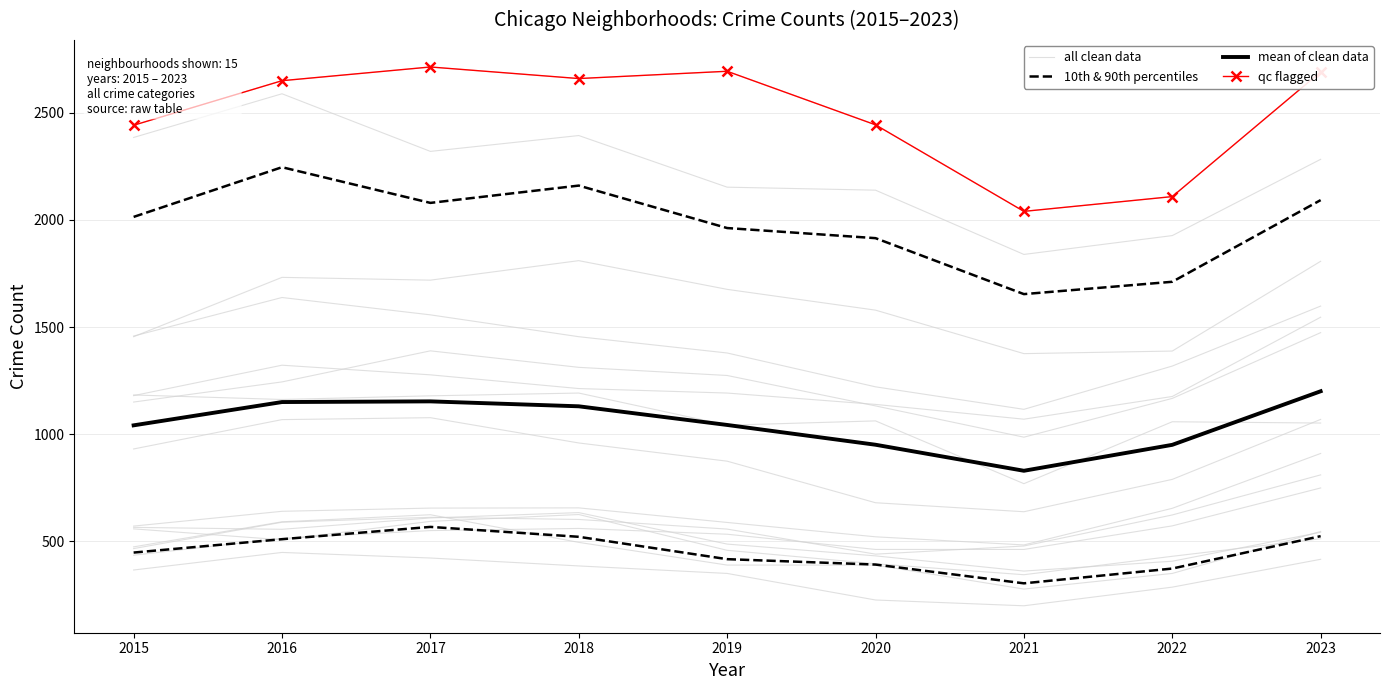

Does the chart have visible grid lines?

Yes